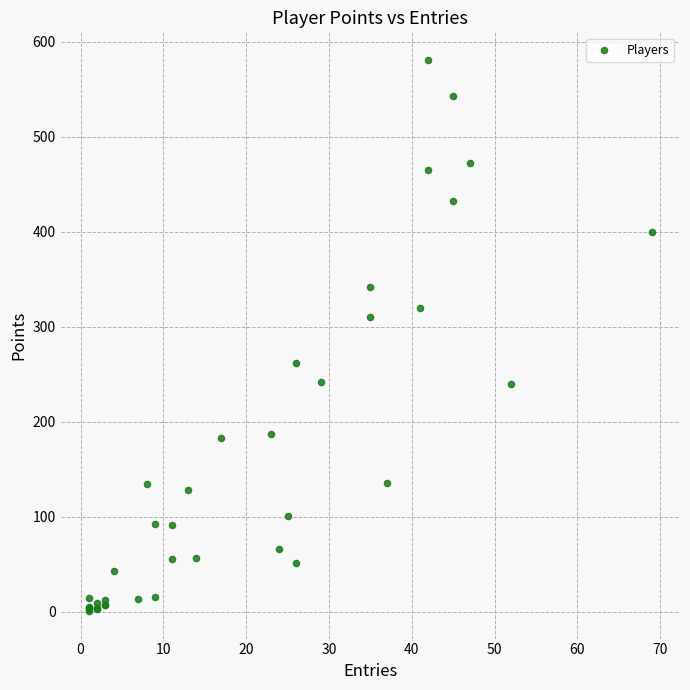

What Y value in the scatter plot is closest to 291?

310